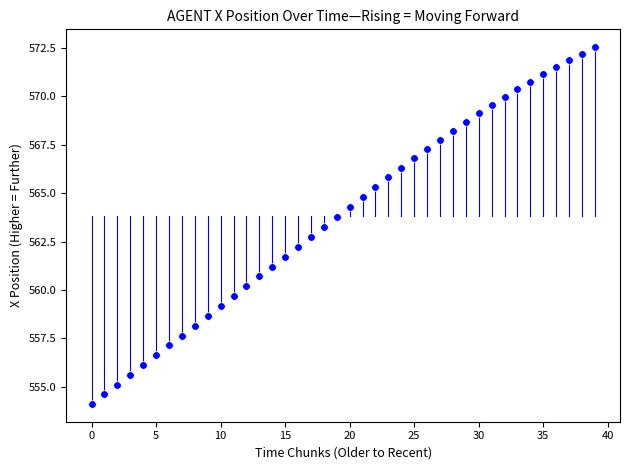

What is the range of Y values (max minus min)?

18.4